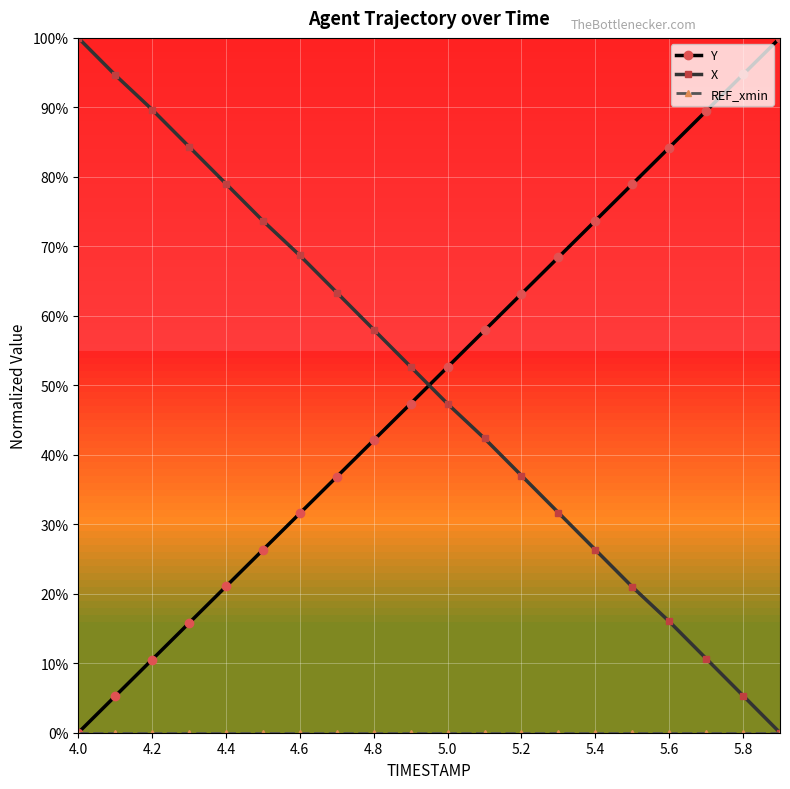

What is the highest value of the X series?

100.0